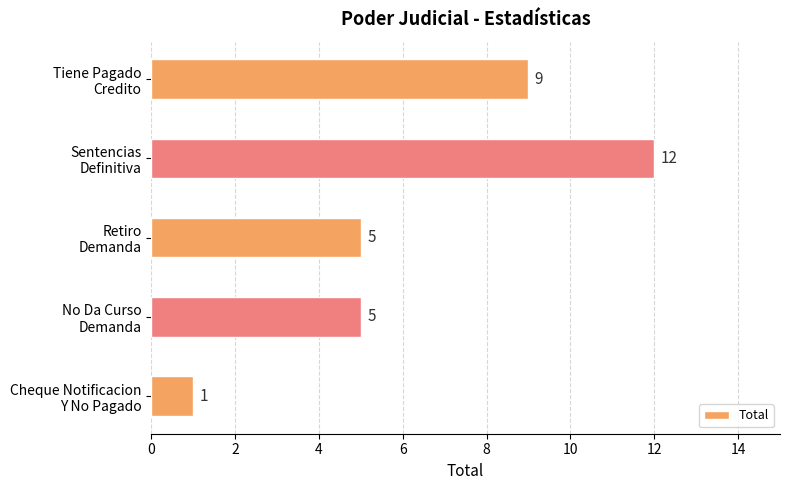

Are the bars grouped side by side (vs. stacked)?

No